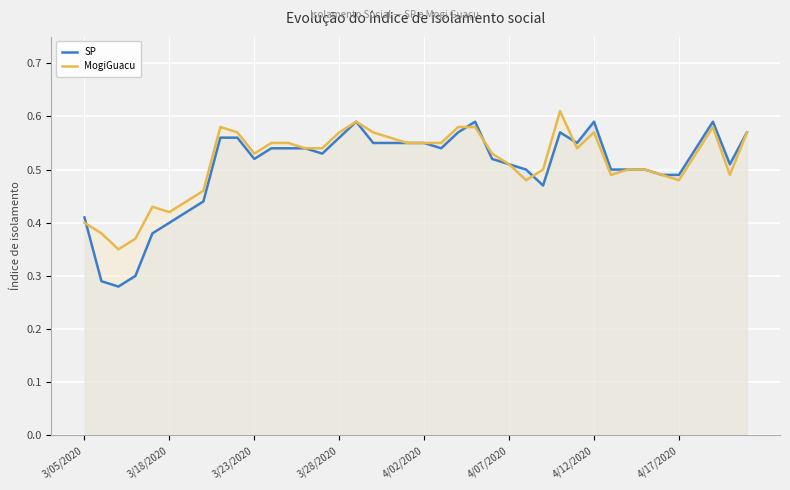

Which series has the largest range (max minus min)?

SP